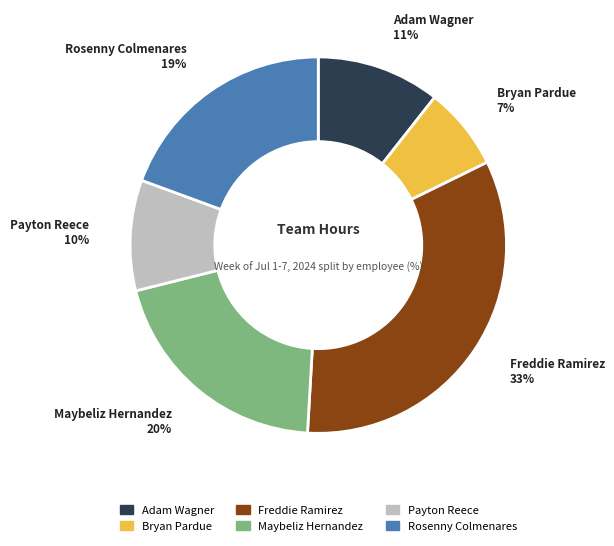

Count the number of slices in the pie.

6